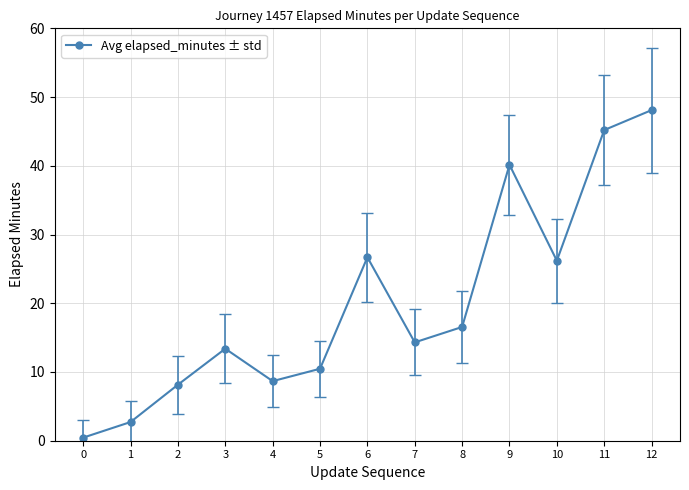

List the labels in order of value, largest first.

12, 11, 9, 6, 10, 8, 7, 3, 5, 4, 2, 1, 0